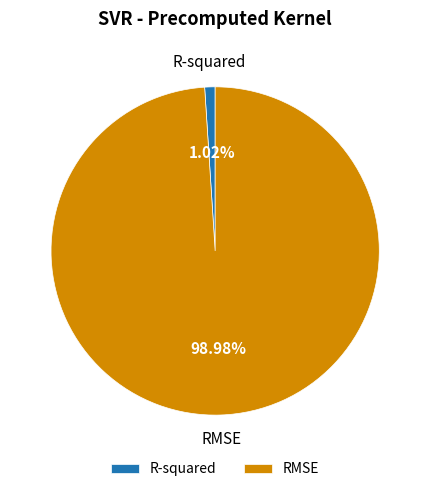

Is the sum of RMSE and R-squared greater than half?

Yes